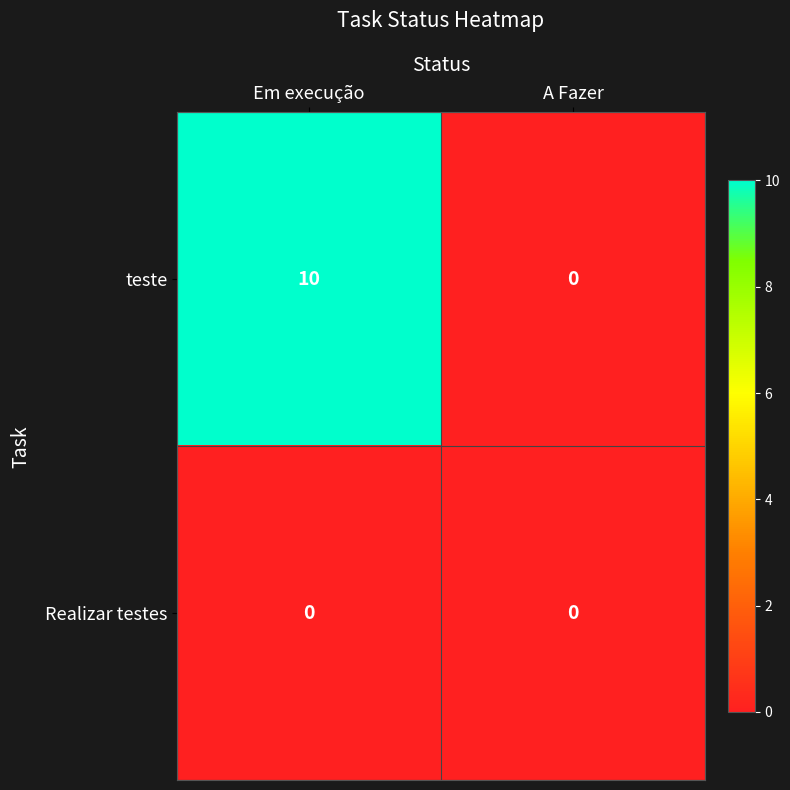

Reading left to right, extract all data points from this chart.

teste: Em execução=10	A Fazer=0
Realizar testes: Em execução=0	A Fazer=0